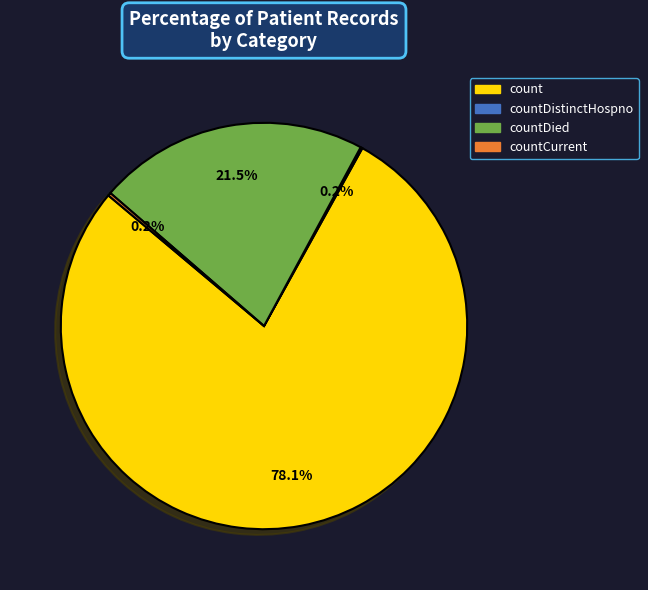

Does any single category account for the majority?

Yes